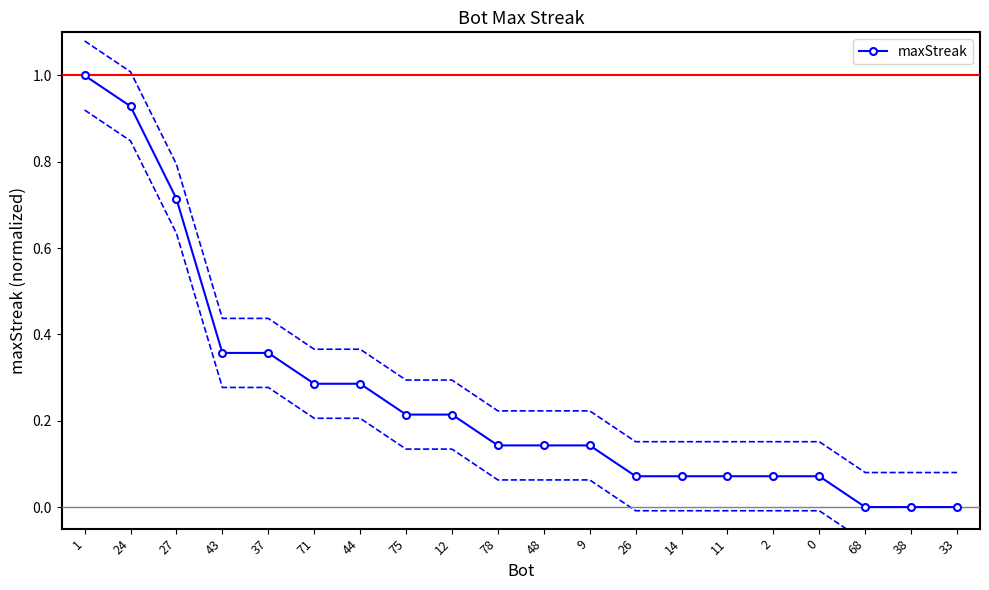

What is the value of the 2nd point from the left?

0.9